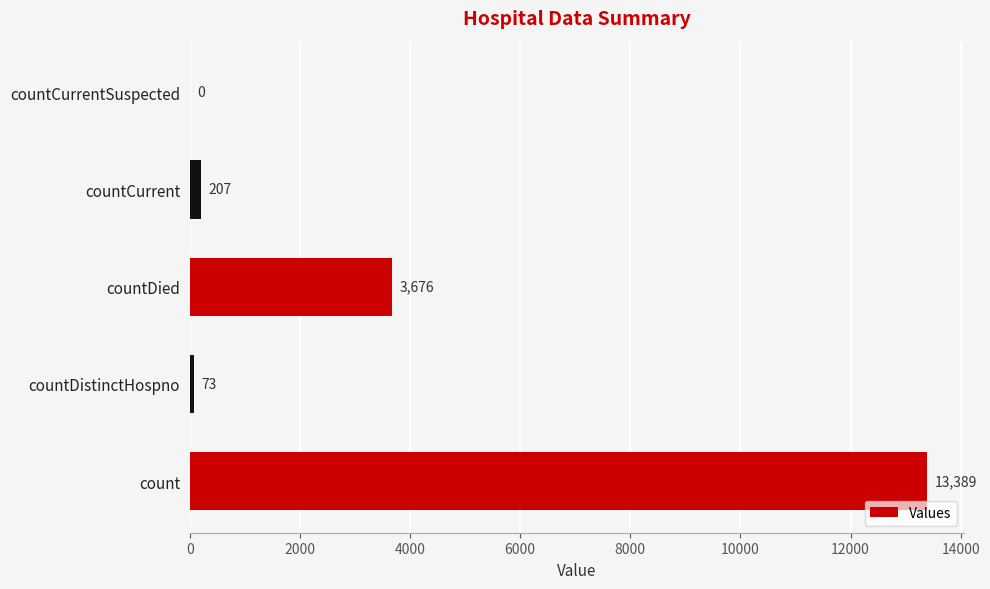

How many positive values are there?

4